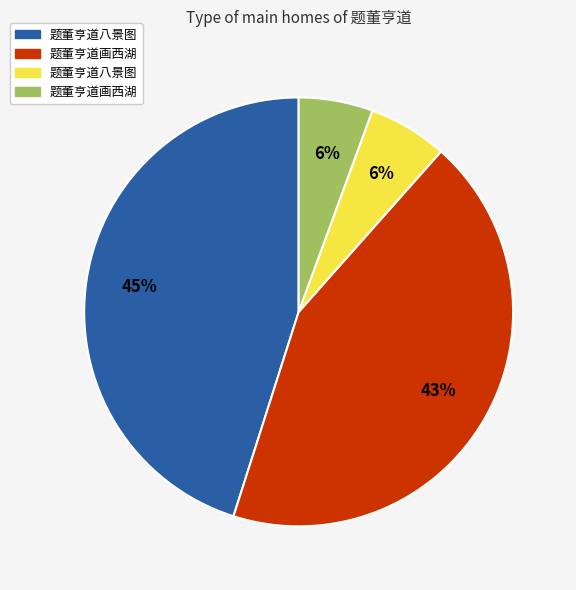

Does any single category account for the majority?

No